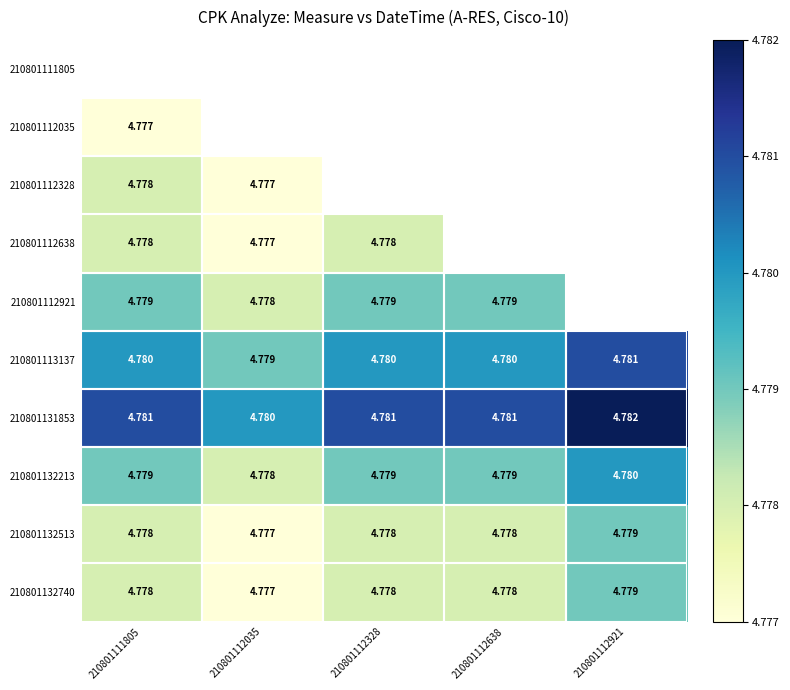

How many categories are shown in the chart?

5